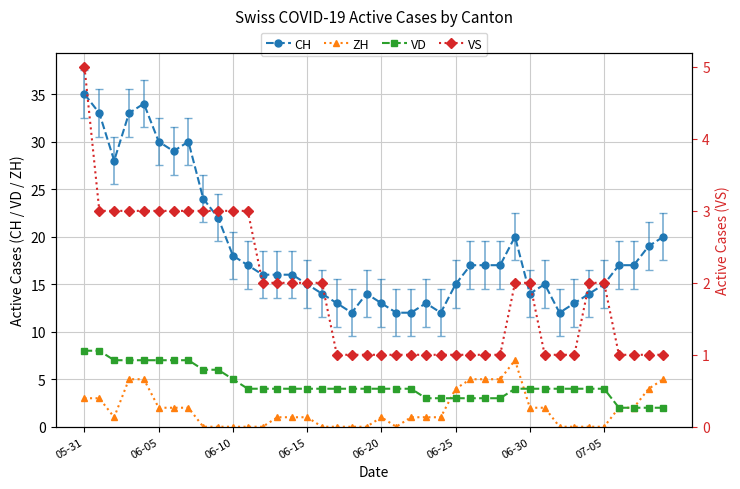

At how many categories does at least one series exceed 17?

14